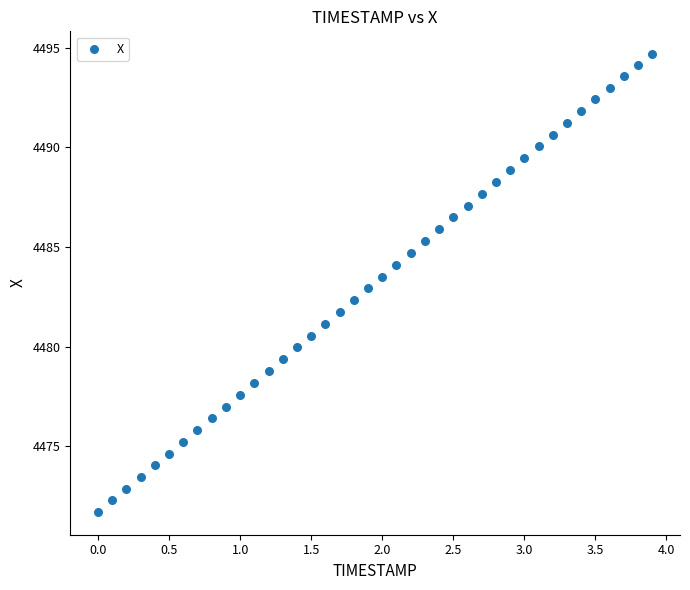

What is the range of Y values (max minus min)?

23.0